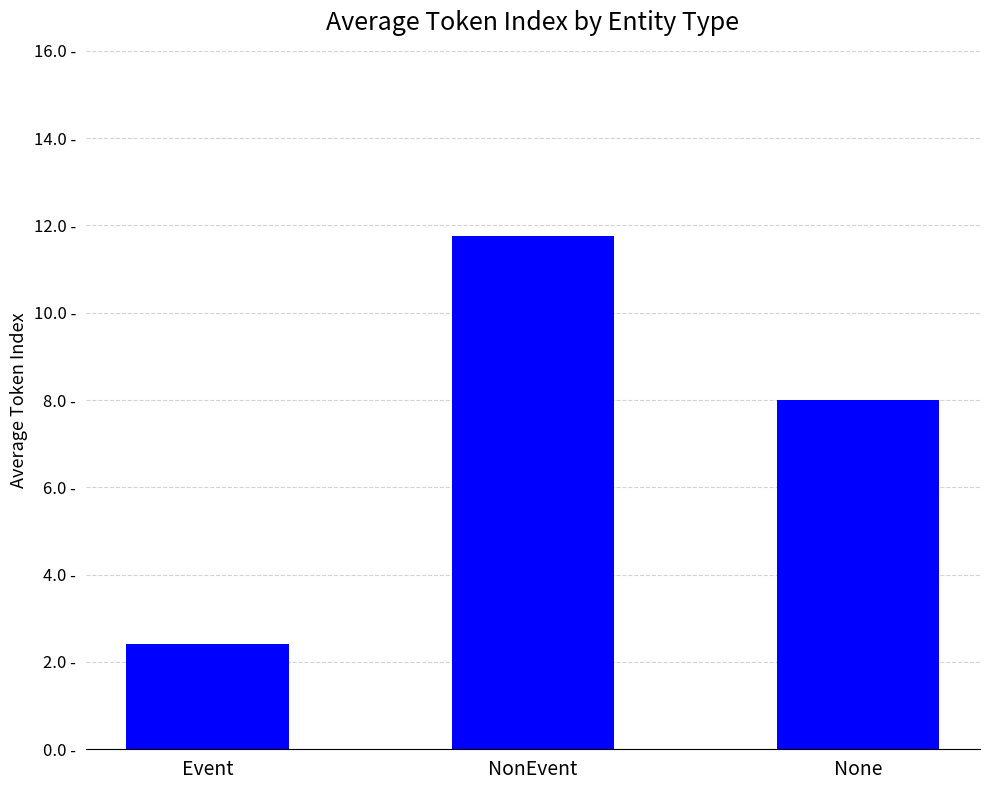

Reading right to left, transcribe all the data shown in this chart.

8.0	11.8	2.4